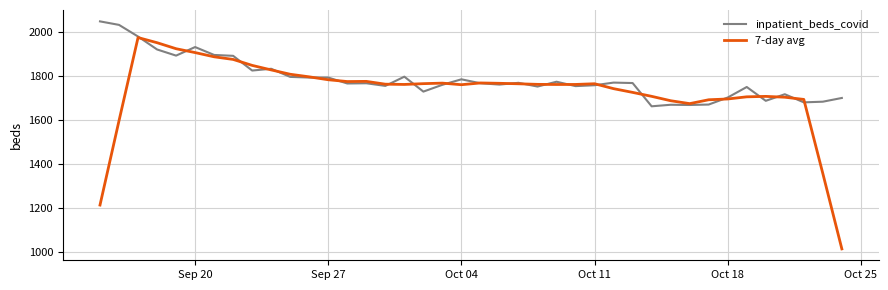

Which series has the largest total across all categories?

inpatient_beds_covid